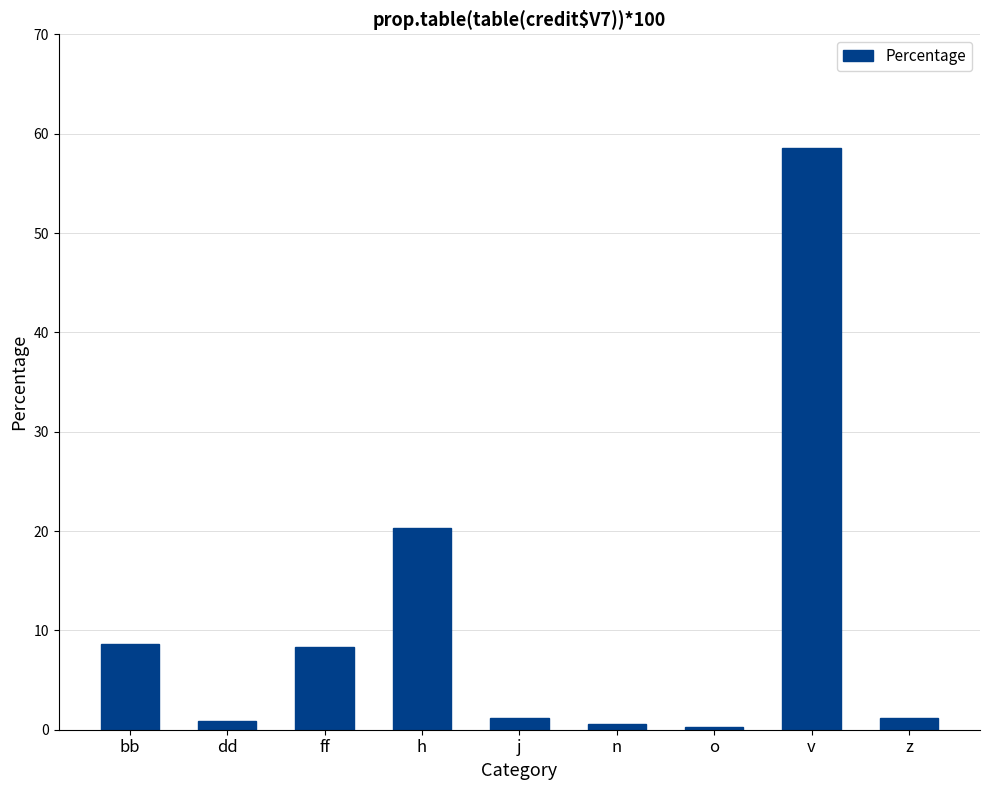

What is the greatest value displayed?

58.6